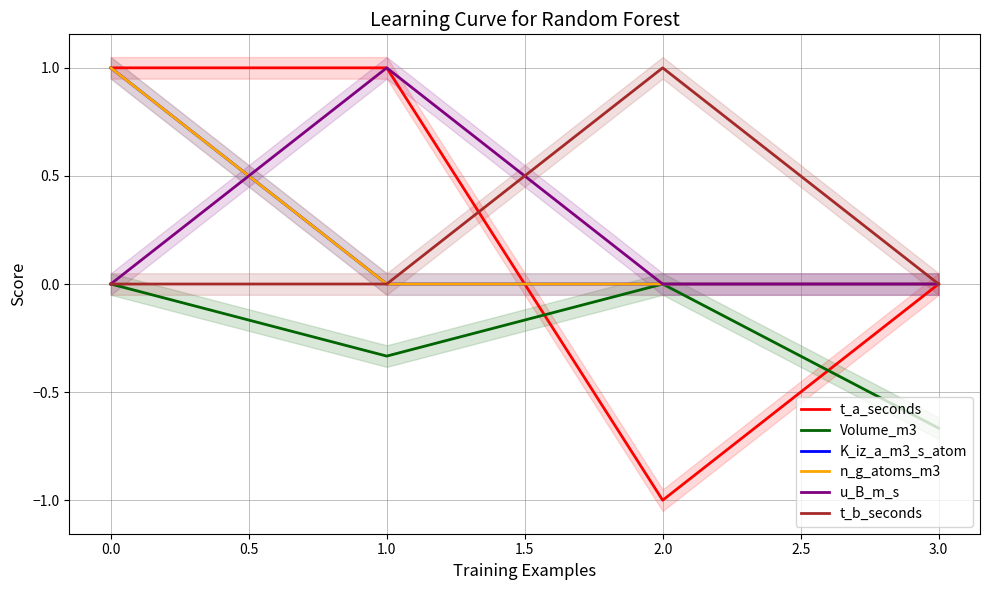

What are all the series names shown in the legend?

t_a_seconds, Volume_m3, K_iz_a_m3_s_atom, n_g_atoms_m3, u_B_m_s, t_b_seconds